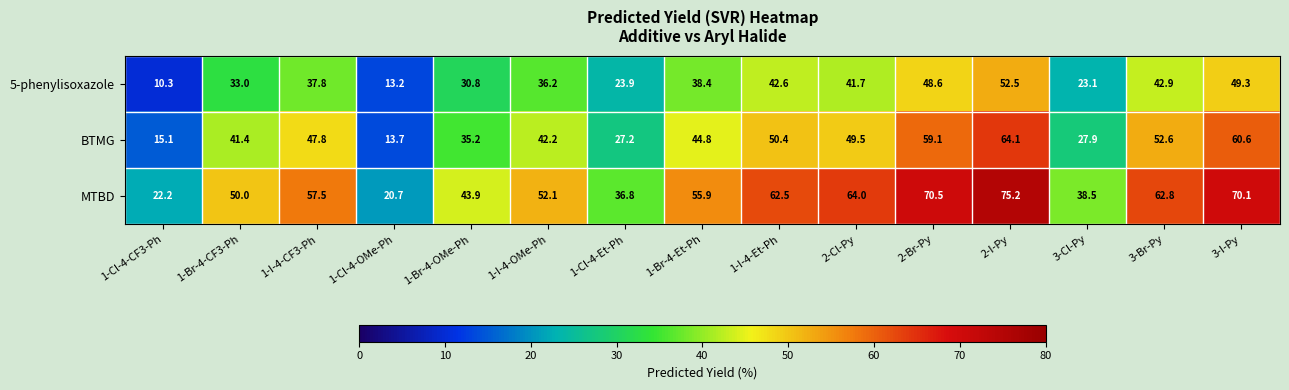

At 1-Br-4-OMe-Ph, list the series in order from largest to smallest.

MTBD, BTMG, 5-phenylisoxazole